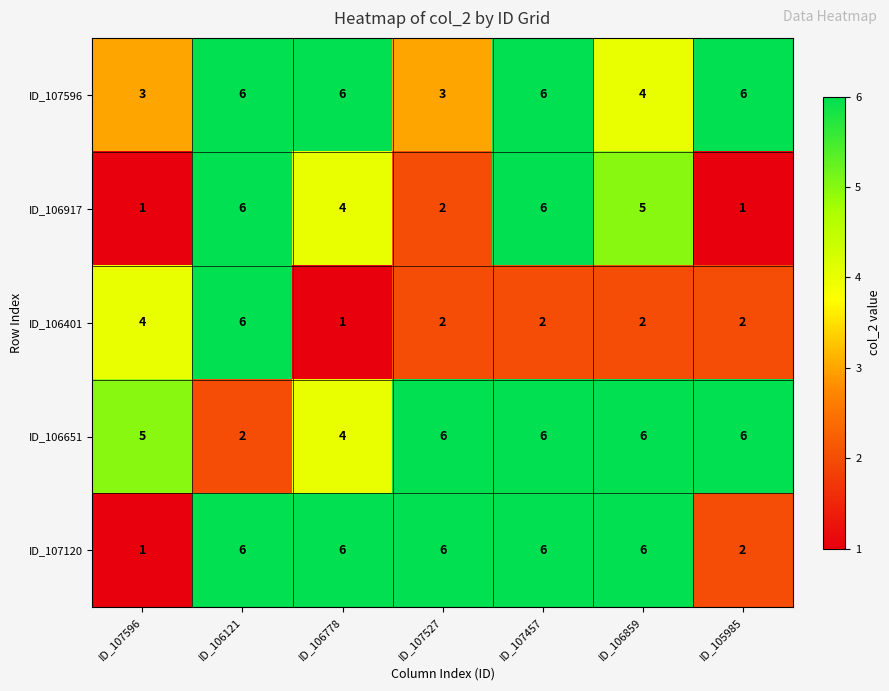

What is the difference between the maximum and minimum values in the ID_107596 series?

3